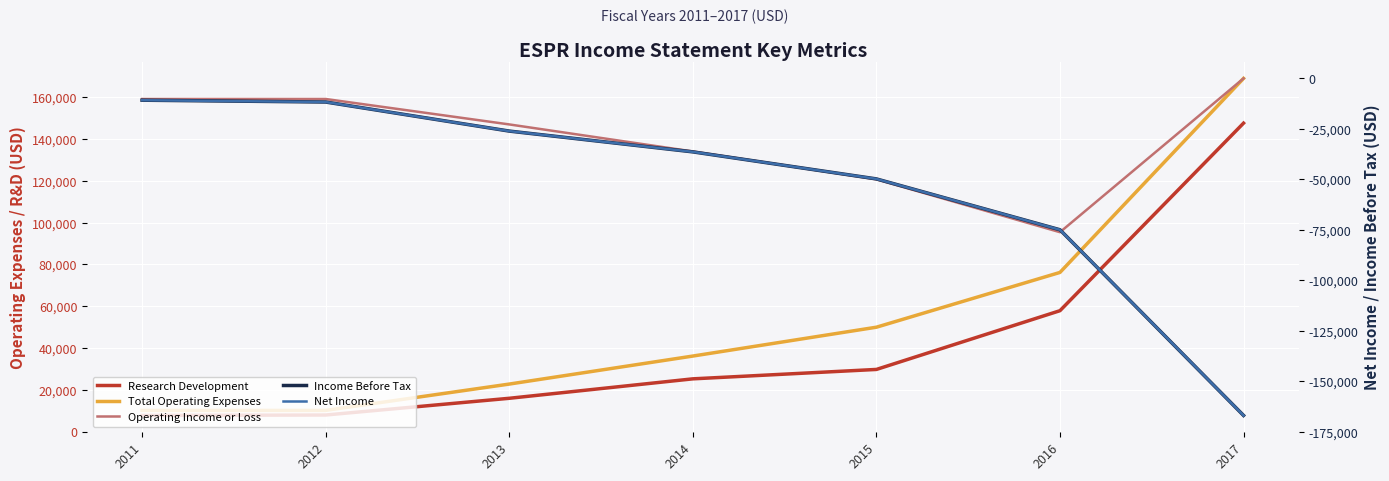

How many distinct data groups are displayed?

5